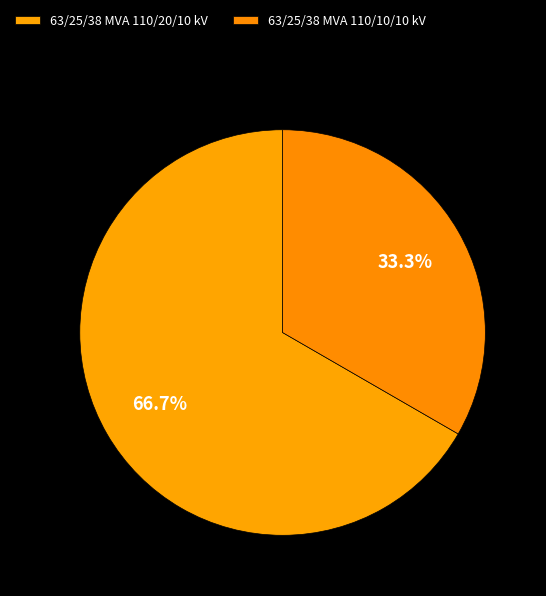

Count the number of slices in the pie.

2